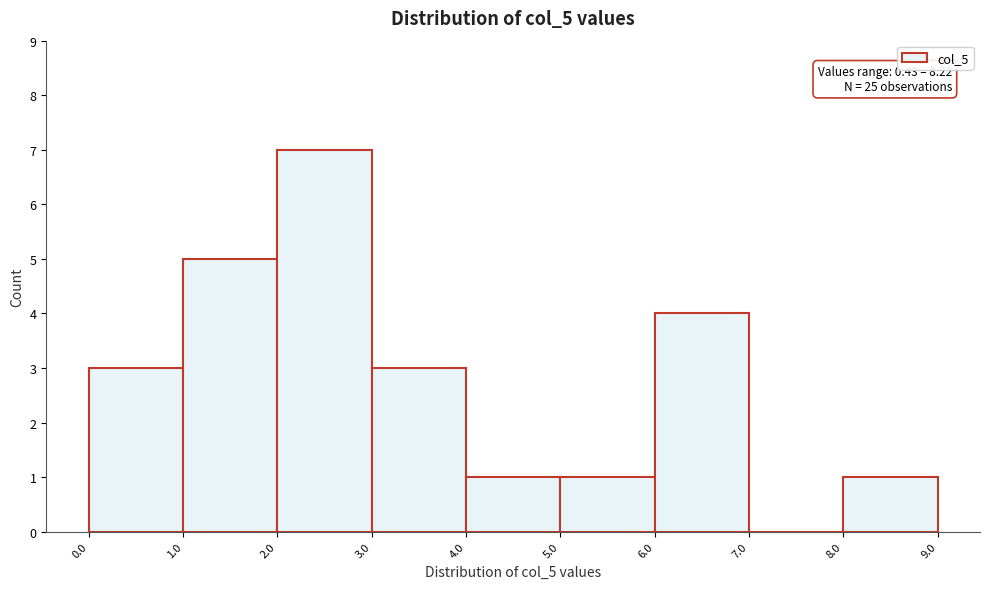

Over which range of the x-axis is the bar tallest?

2.0 to 3.0